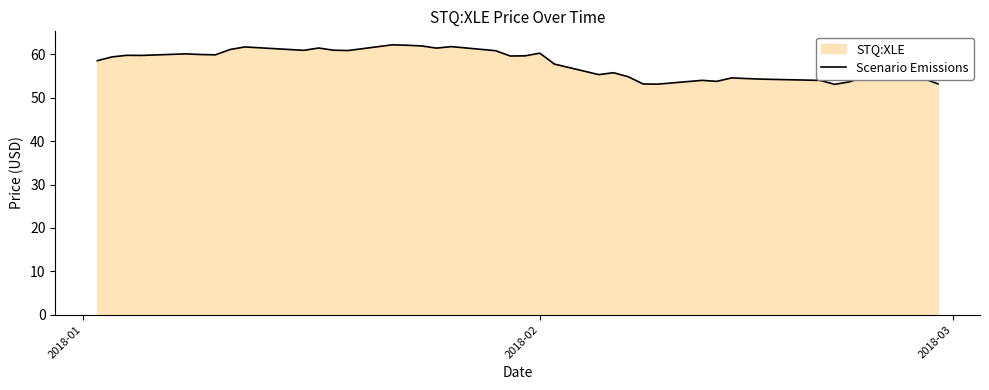

What is the difference between the second highest and second lowest values?

9.0